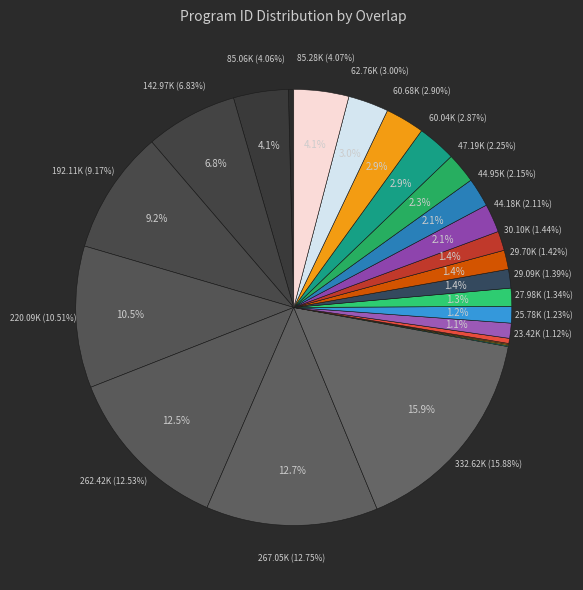

Is there a majority slice in this chart?

No